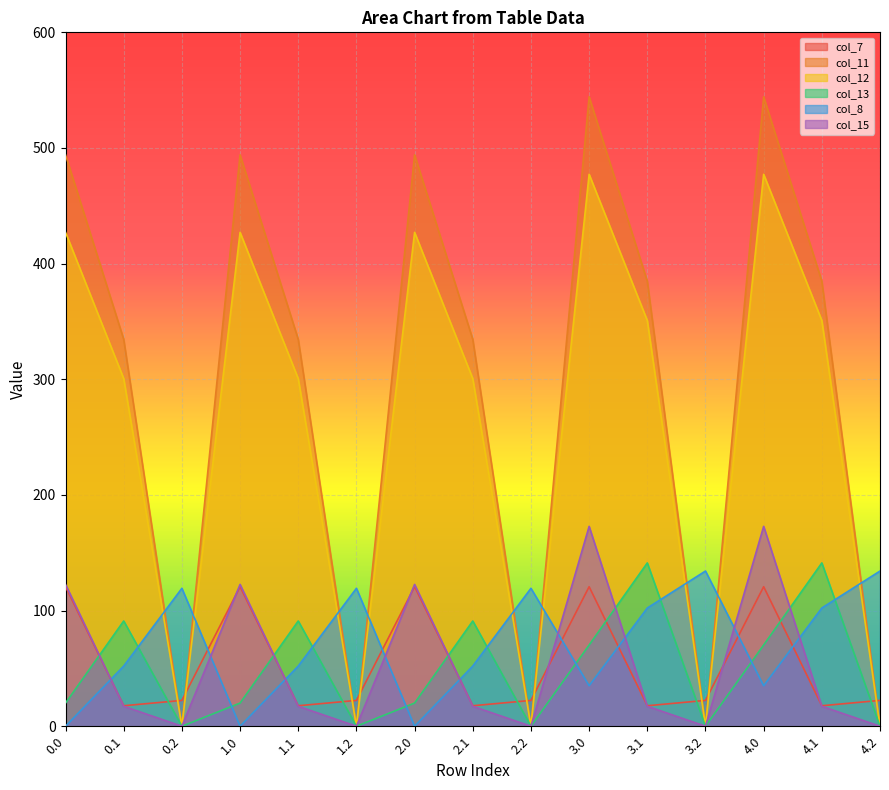

What is the maximum value for col_8?

134.2